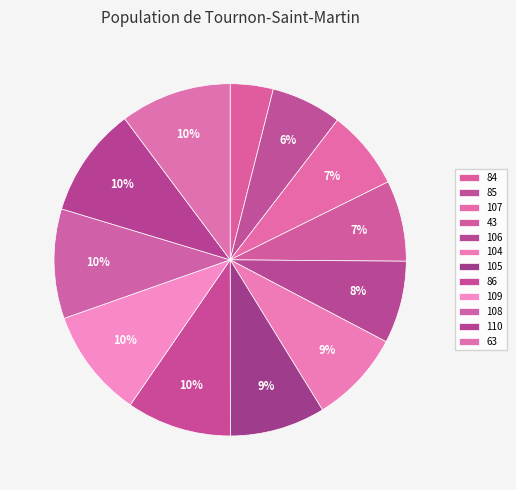

To the nearest percent, what portion does 110 represent?

10%